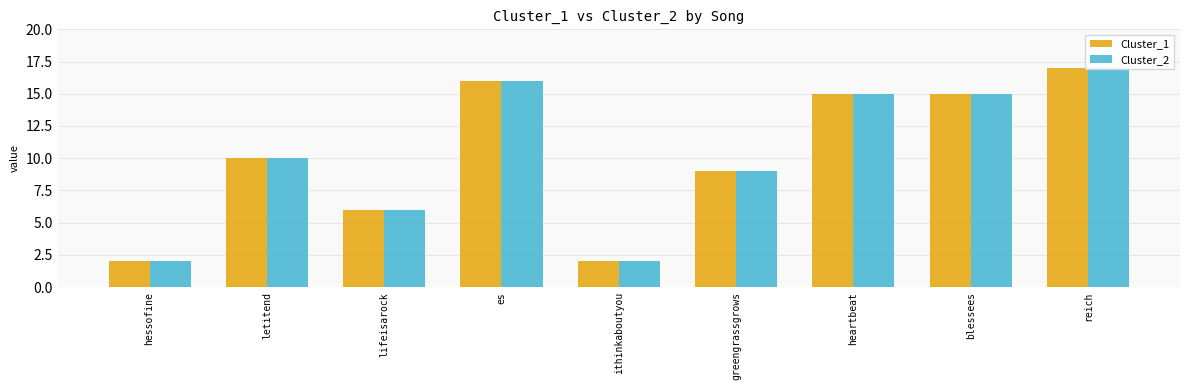

At which label does Cluster_1 first exceed 10?

es